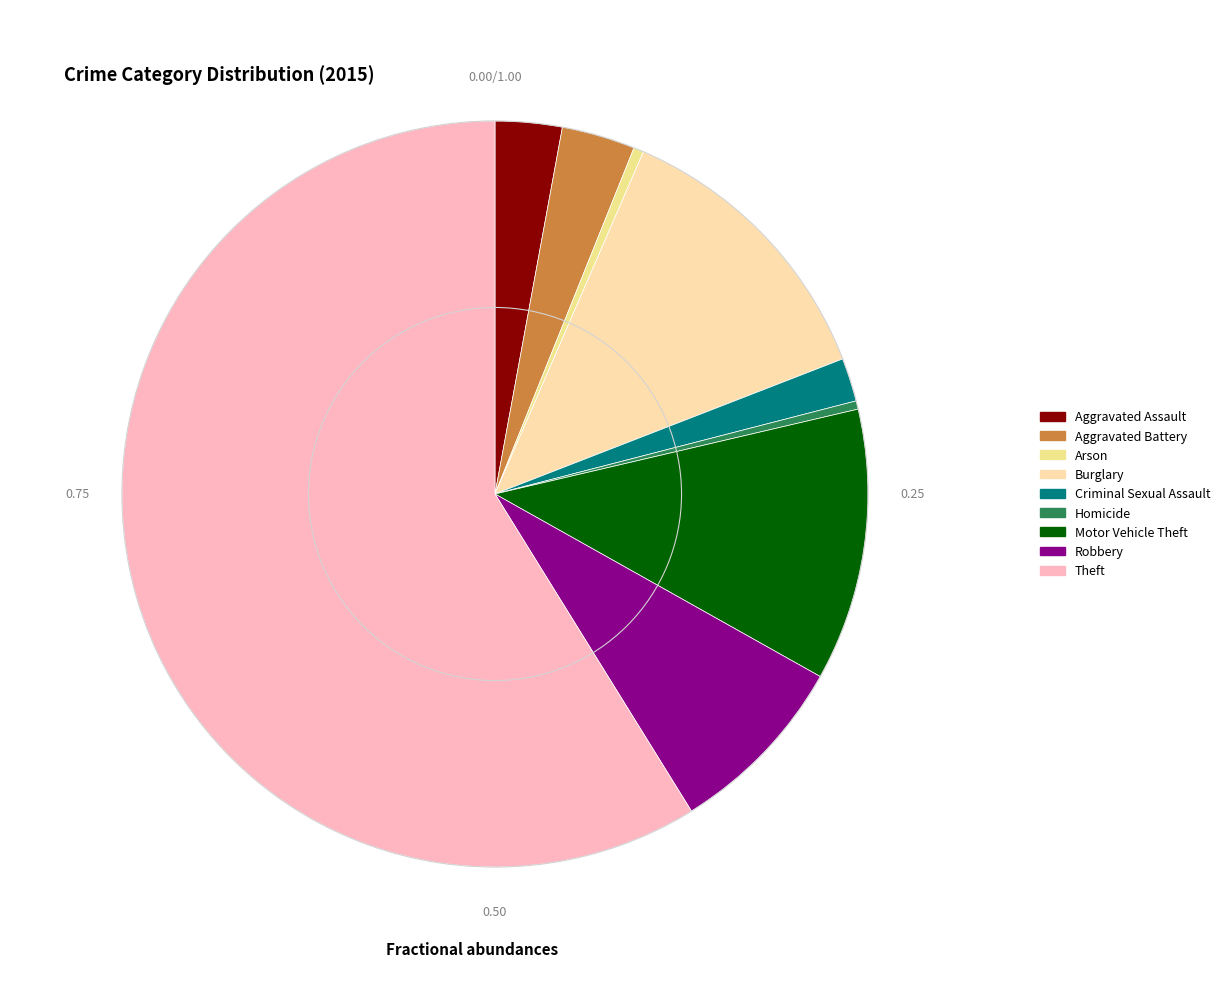

Which slice is the smallest?

Homicide